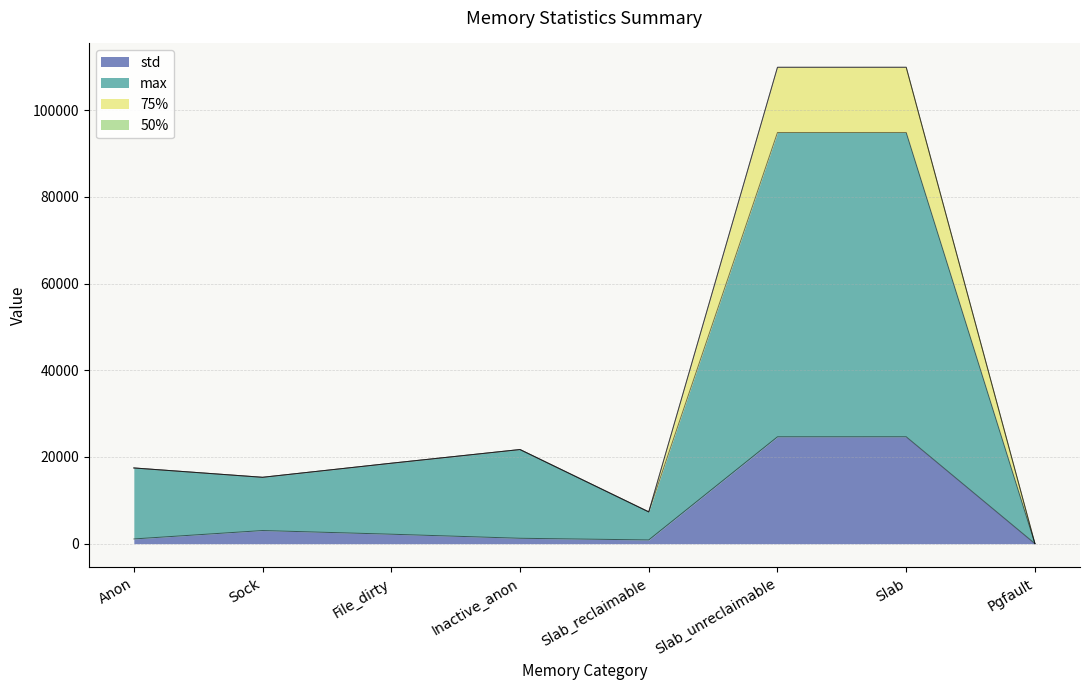

At how many categories does at least one series exceed 48488?

2